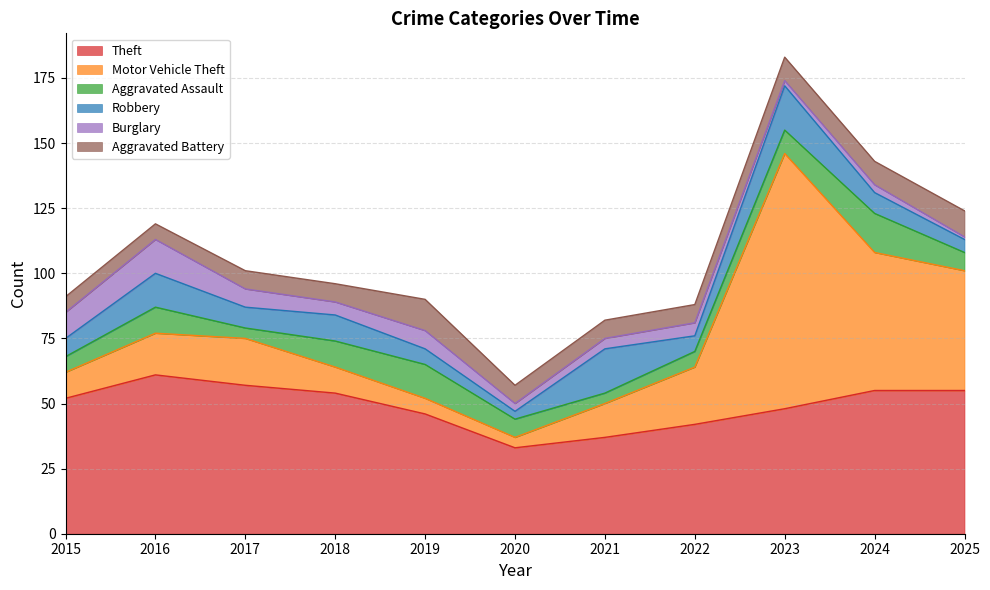

Count the number of categories in the chart.

11